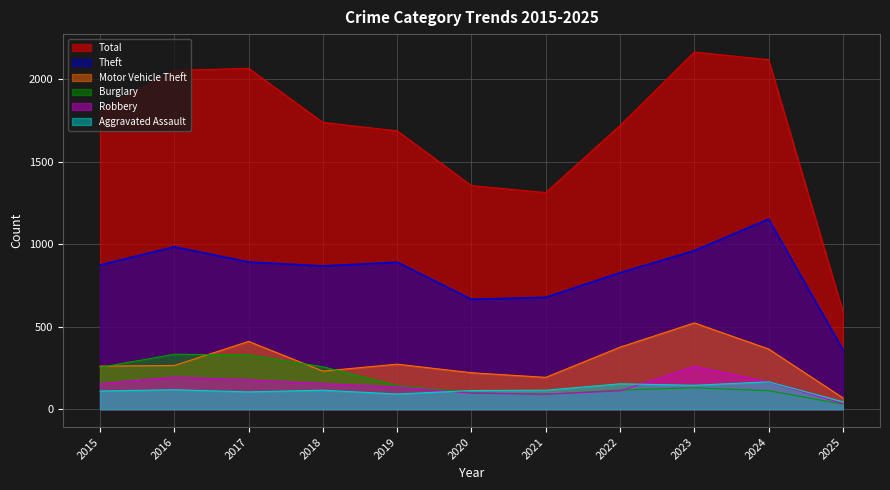

True or false: Aggravated Assault and Burglary intersect in this chart.

True